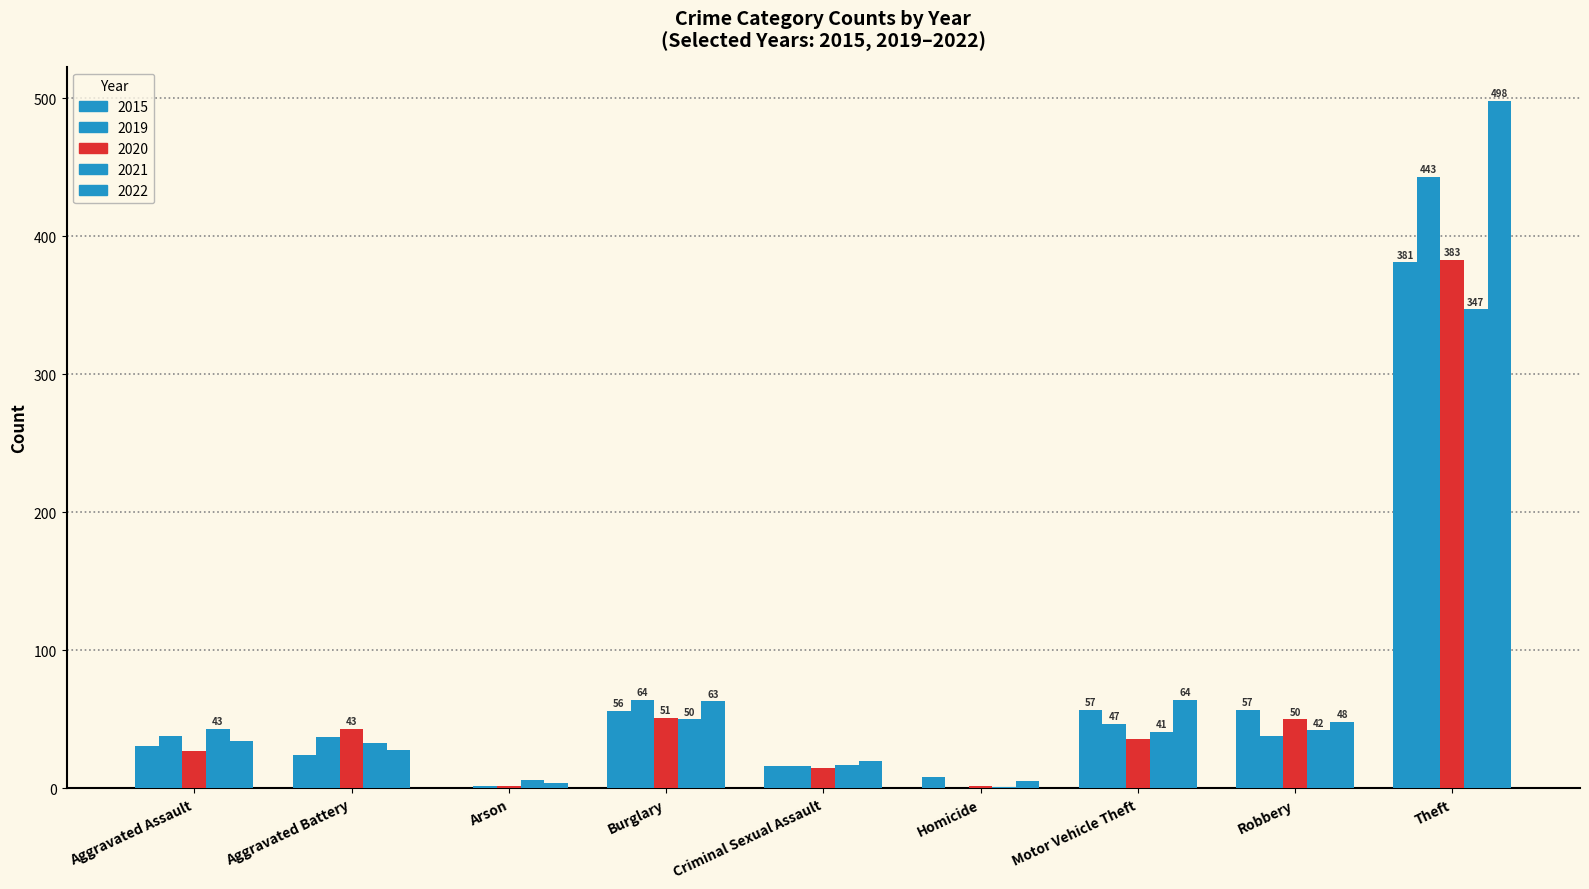

Which category has the highest value in the 2022 series?

Theft